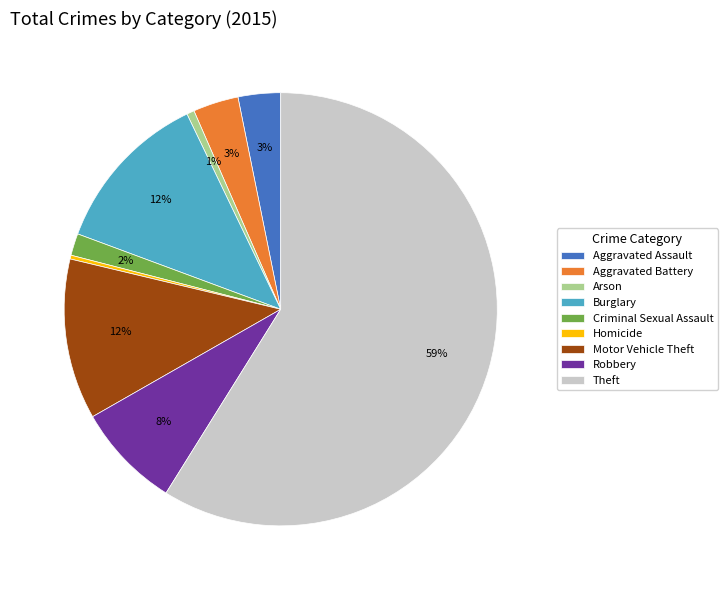

How many slices are in this pie chart?

9